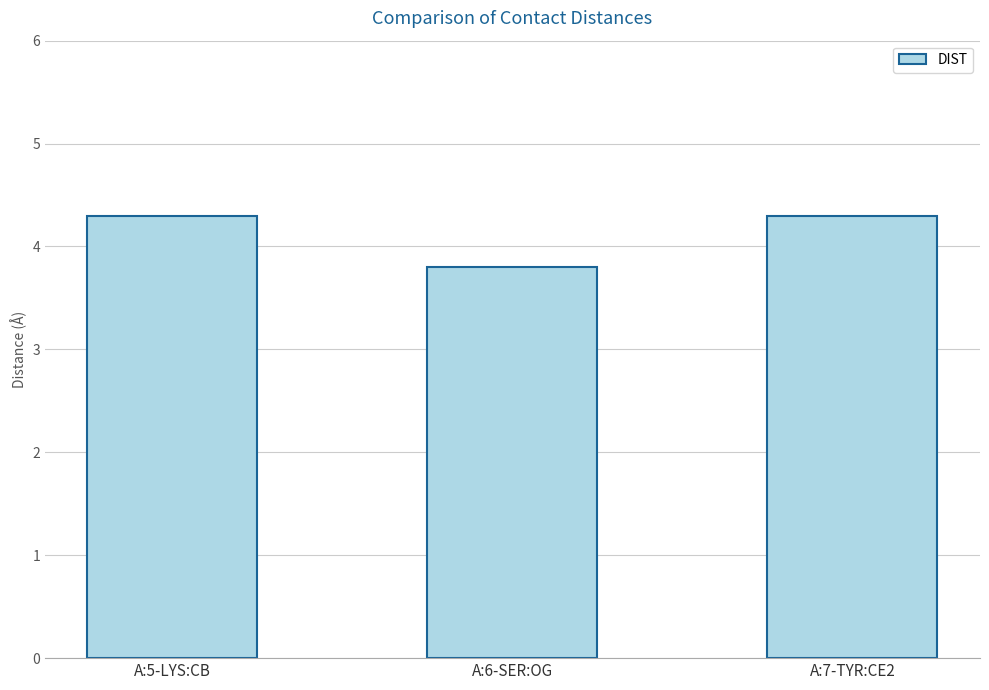

What is the value of the 1st bar from the left?

4.3